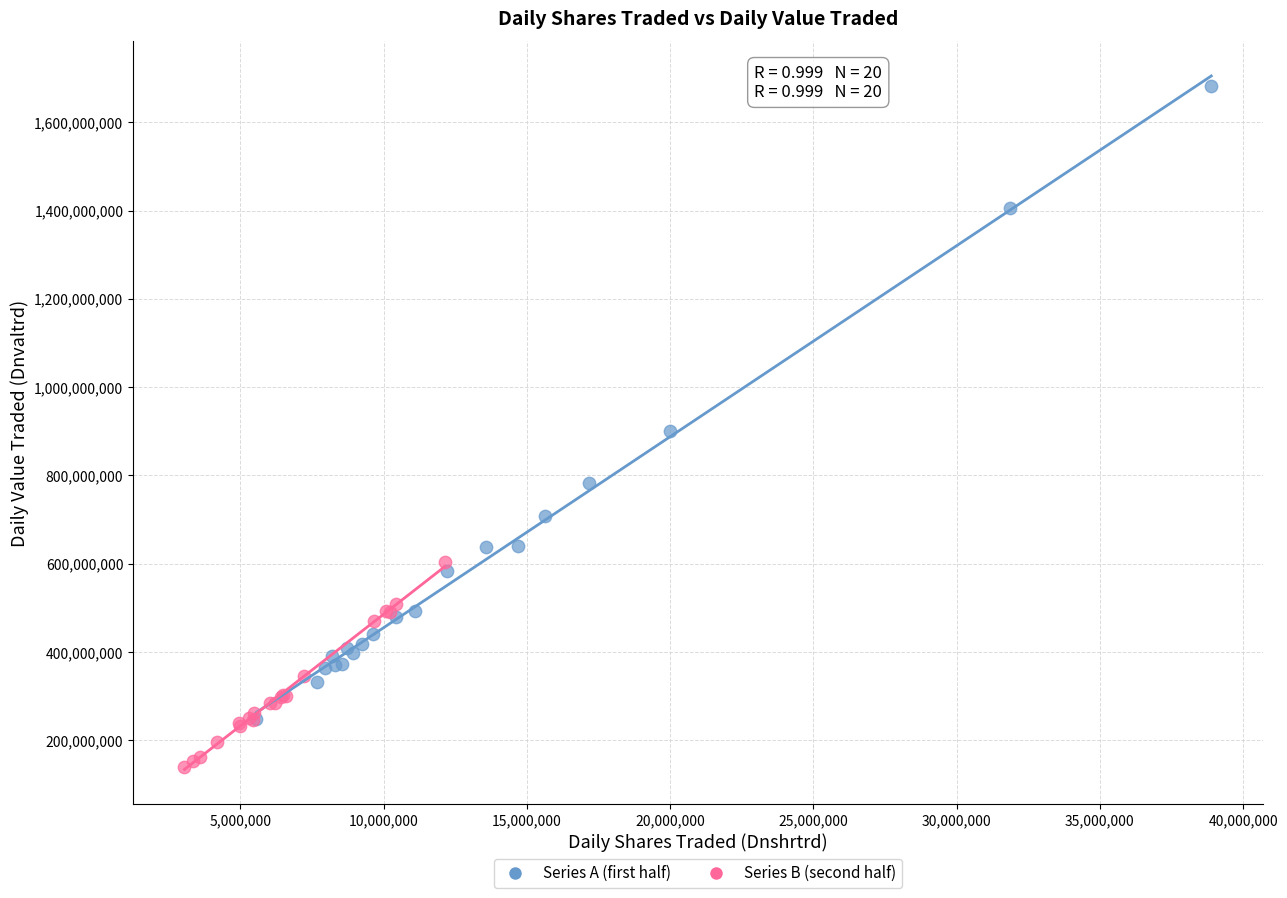

What are all the series names shown in the legend?

Series A (first half), Series B (second half)